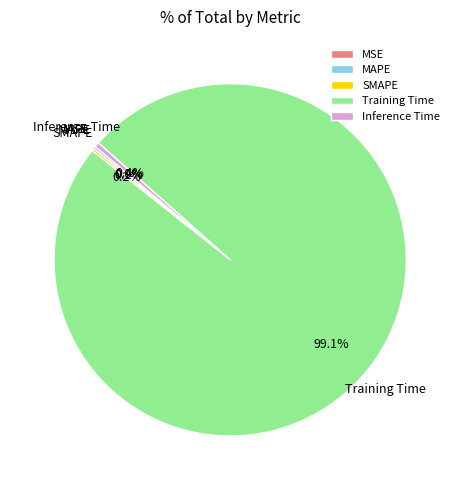

Combined, do Inference Time and Training Time account for over 50%?

Yes